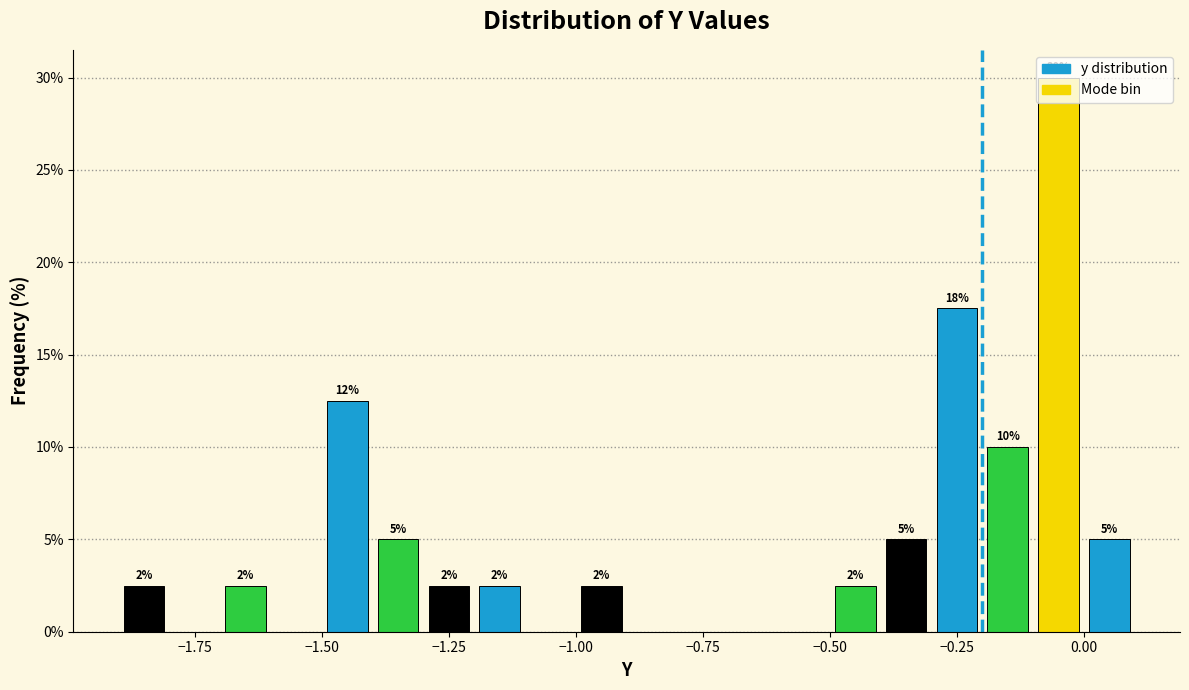

Around what value on the x-axis is the tallest bar? Give the approximate position of its centre, as read against the axis.

-0.05